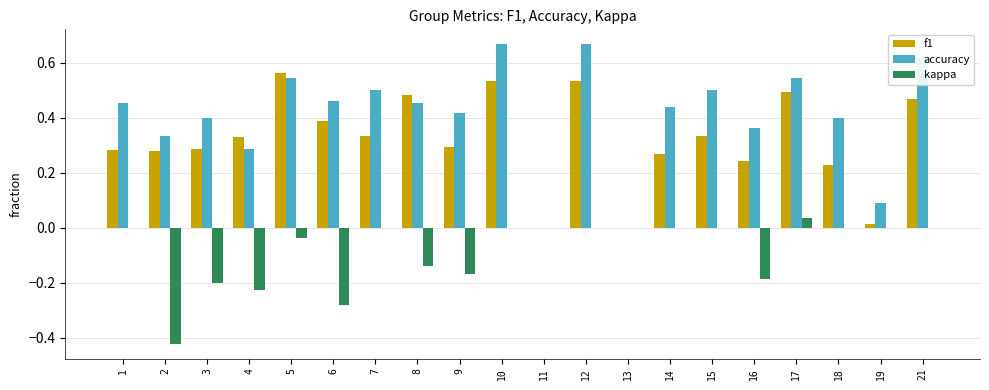

How many groups of bars are there?

20